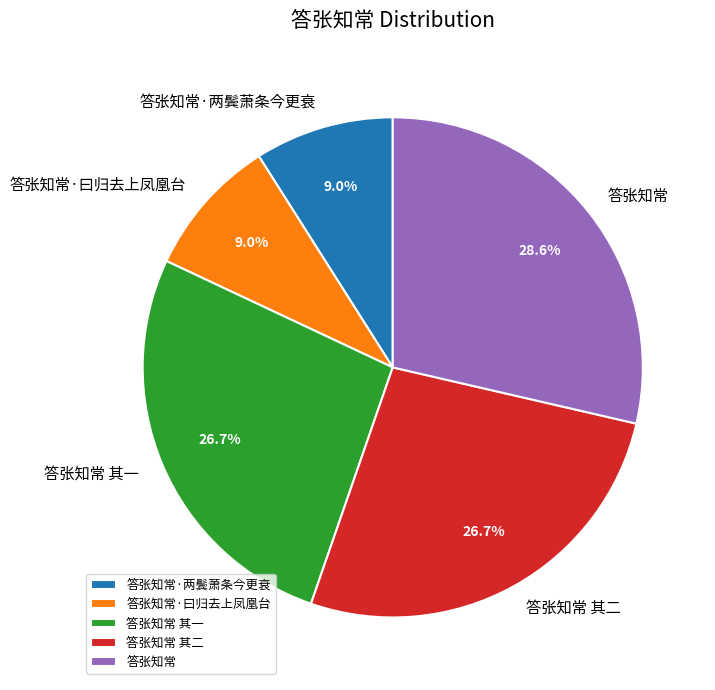

The 答张知常 其一 slice represents 18% of the pie. True or false?

False